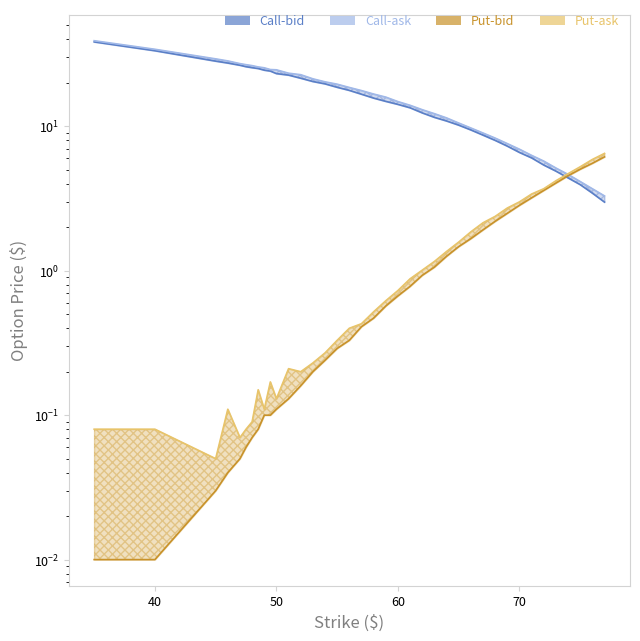

The Call-bid series shows 26.9 at 16. True or false?

False